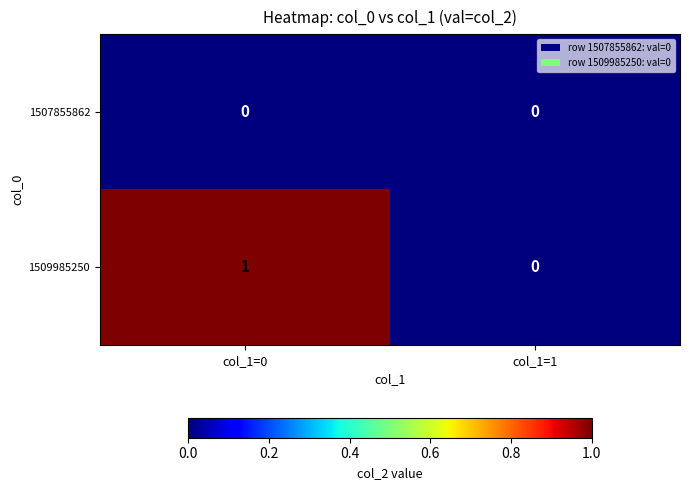

At which category is the sum across all series the highest?

col_1=0